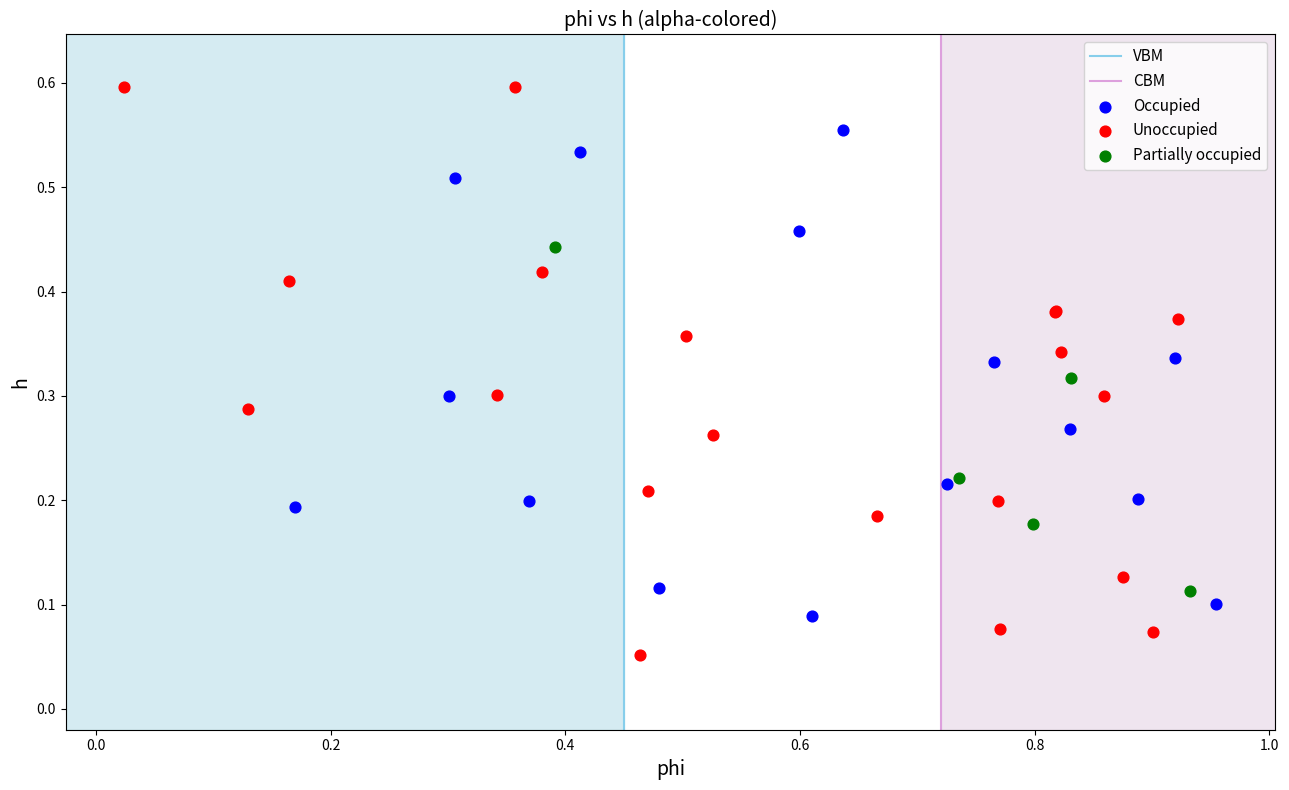

Which series has the widest spread of Y values?

Unoccupied